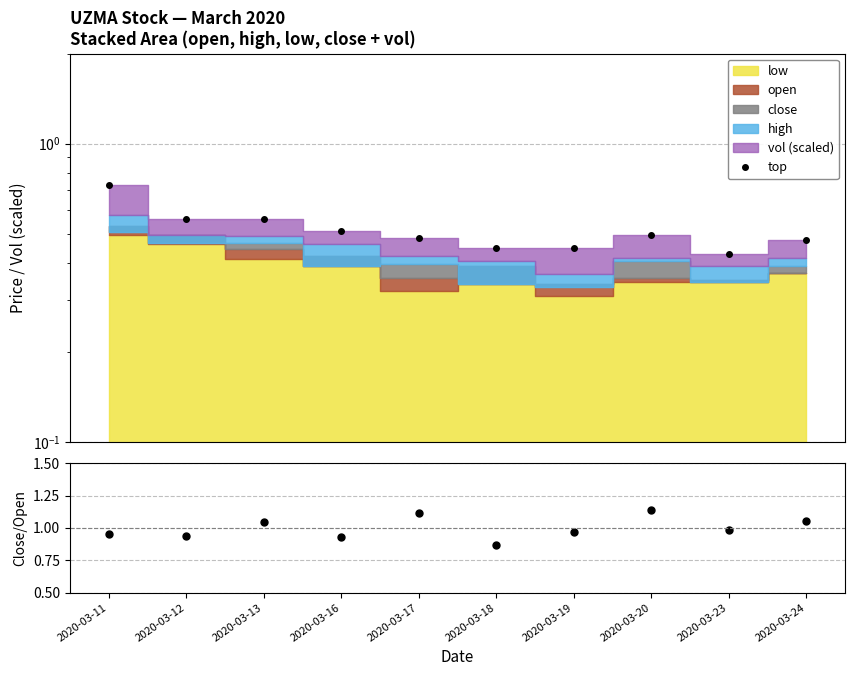

Reading left to right, transcribe all the data shown in this chart.

top: 0.7	0.6	0.6	0.5	0.5	0.4	0.4	0.5	0.4	0.5
close/open: 1.0	0.9	1.0	0.9	1.1	0.9	1.0	1.1	1.0	1.1